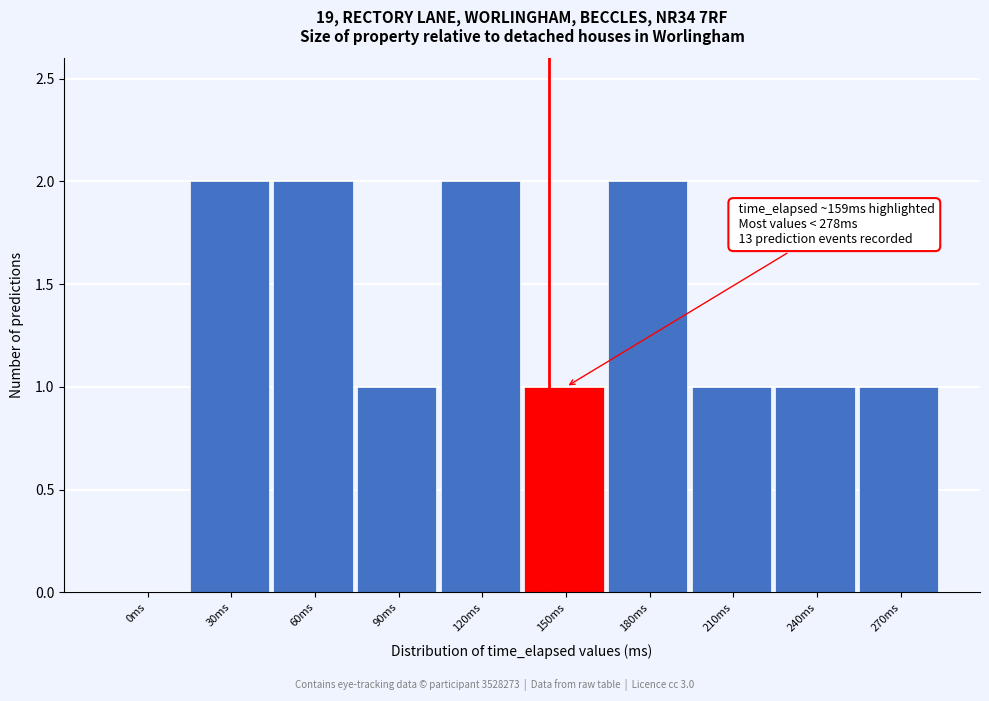

Reading right to left, list all the values displayed in this chart.

270ms=1	240ms=1	210ms=1	180ms=2	150ms=1	120ms=2	90ms=1	60ms=2	30ms=2	0ms=0